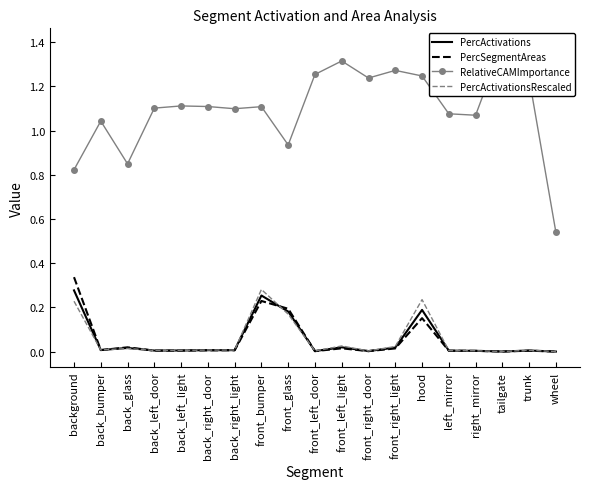

Where is the first local minimum for PercSegmentAreas?

back_bumper